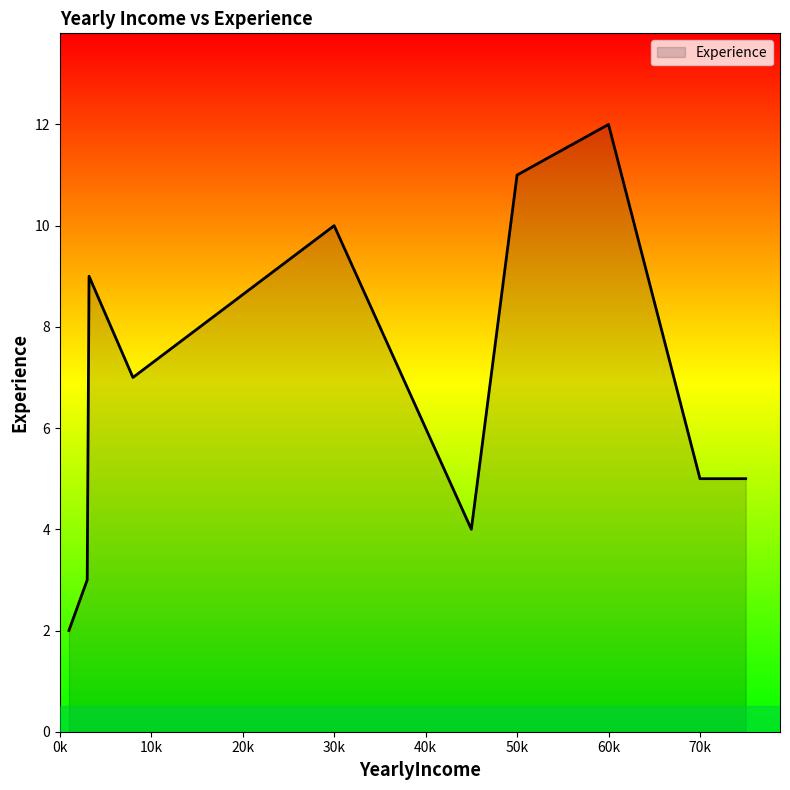

What is the greatest value displayed?

12